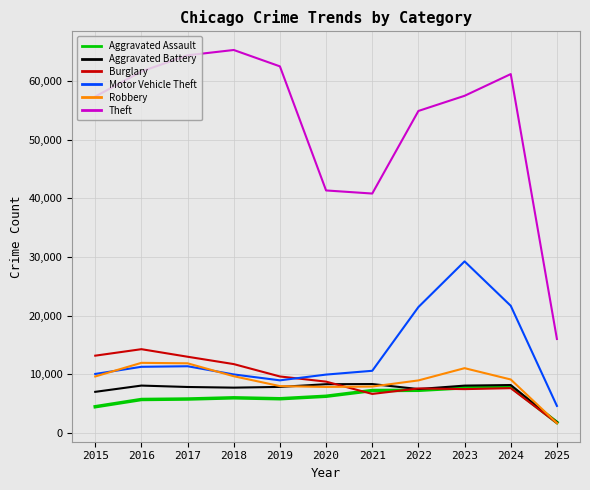

True or false: Robbery and Theft cross at least once.

False